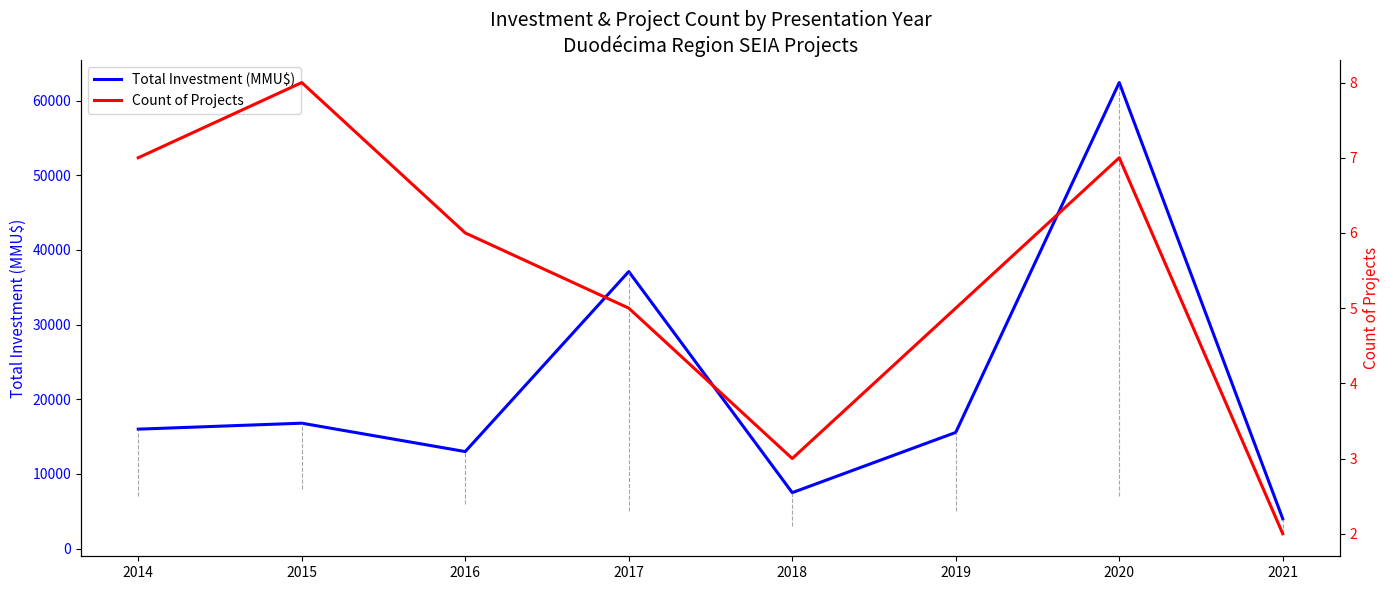

List the labels in order of Count of Projects value, largest first.

2015, 2014, 2020, 2016, 2017, 2019, 2018, 2021